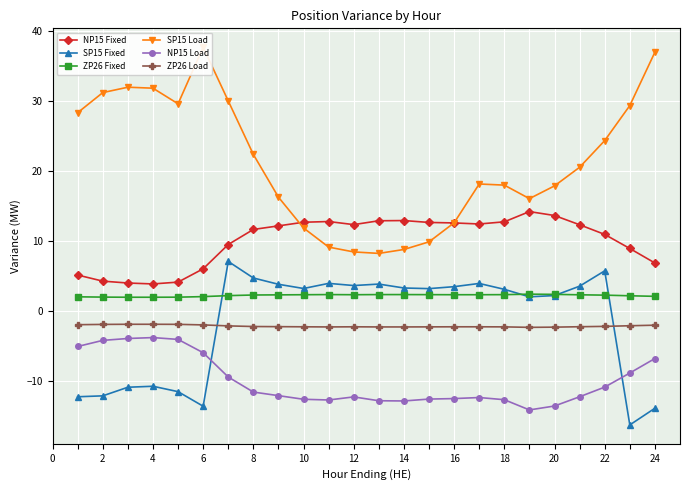

What is the difference between the second highest and second lowest values in the NP15 Load series?

9.6